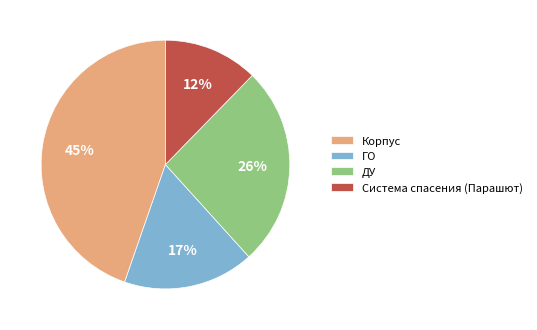

How many segments does this pie chart have?

4